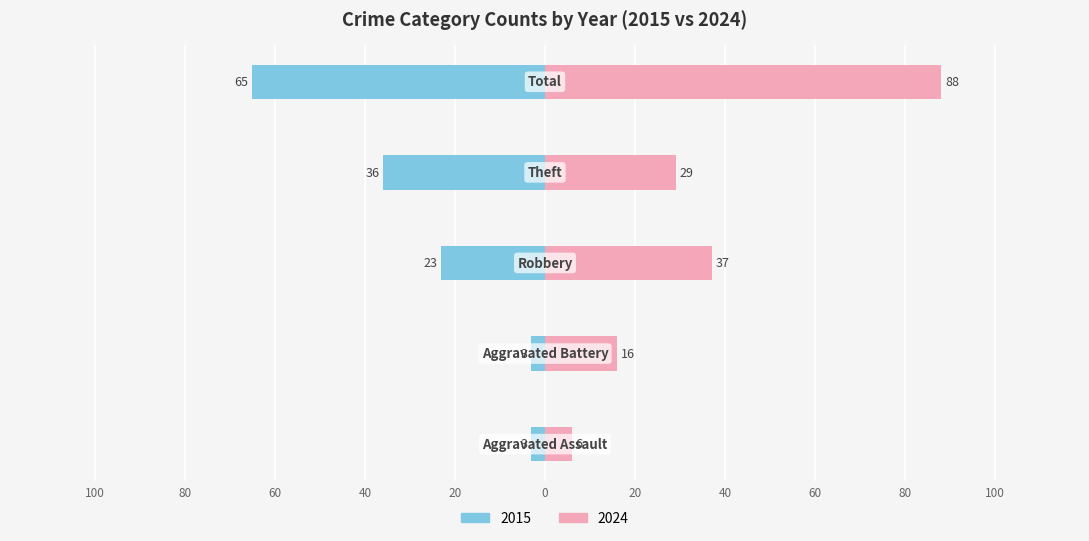

How many bars are there in total?

10